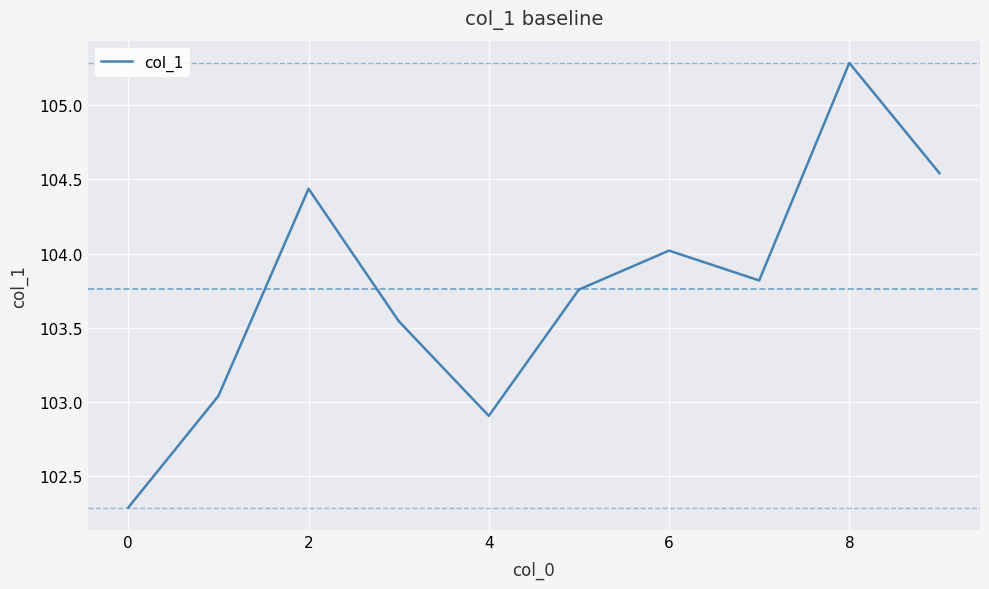

What is the smallest value displayed?

102.3